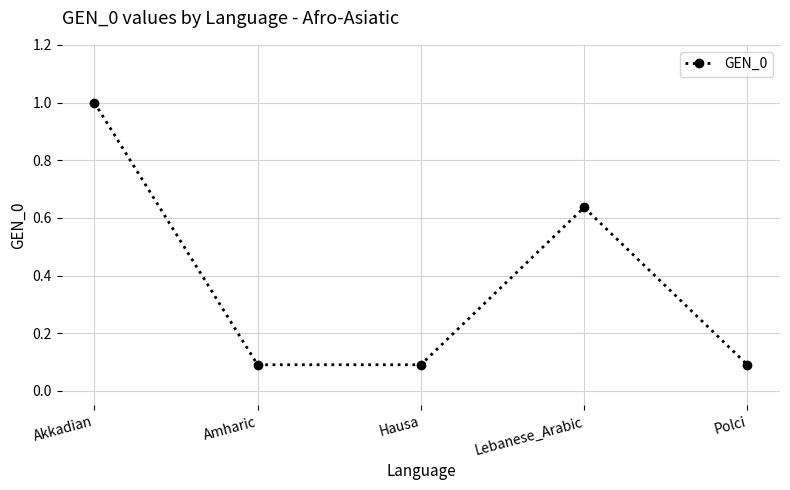

Does the chart have visible grid lines?

Yes